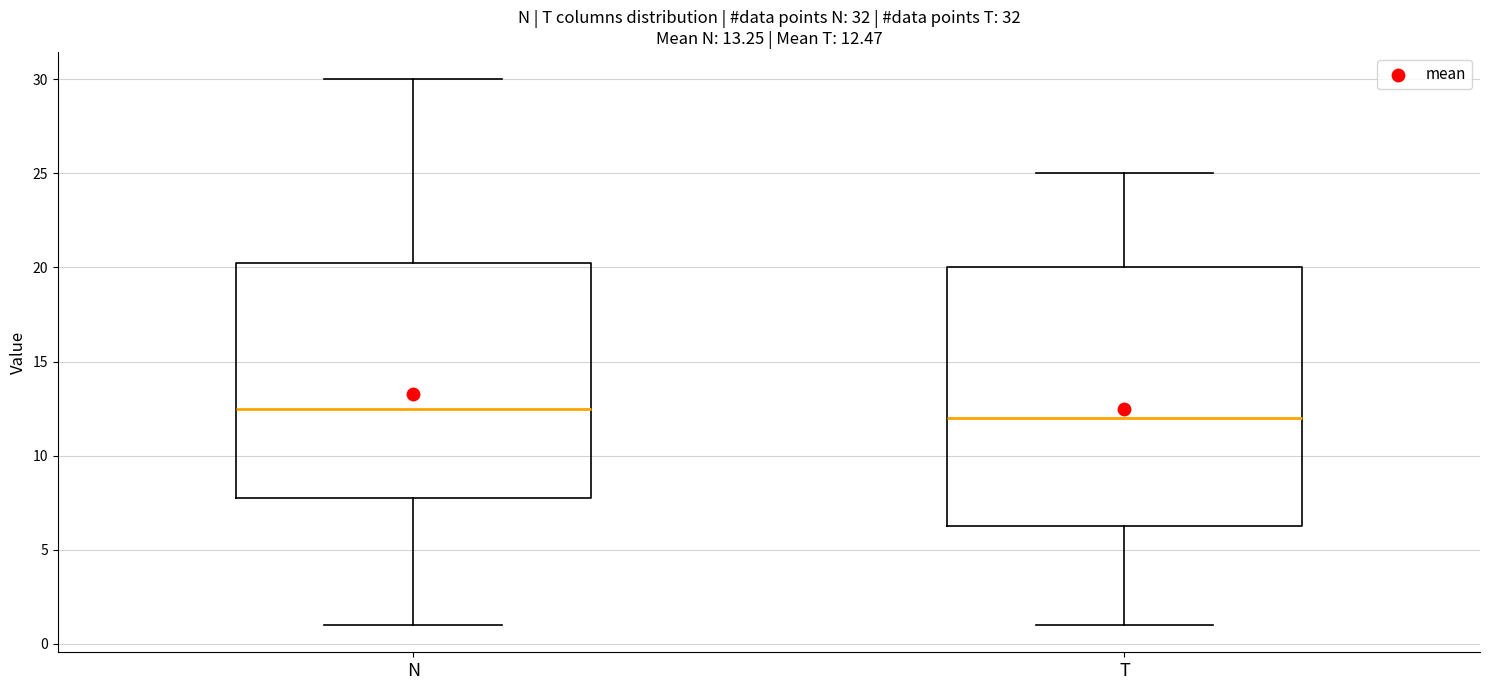

Which box's median line is the lowest?

T